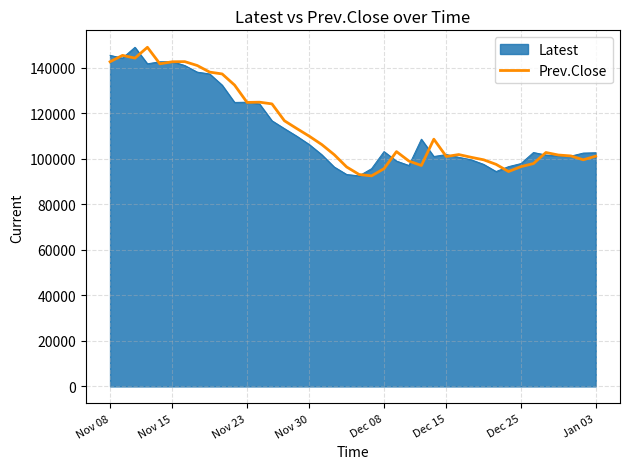

What is the greatest value displayed?

148900